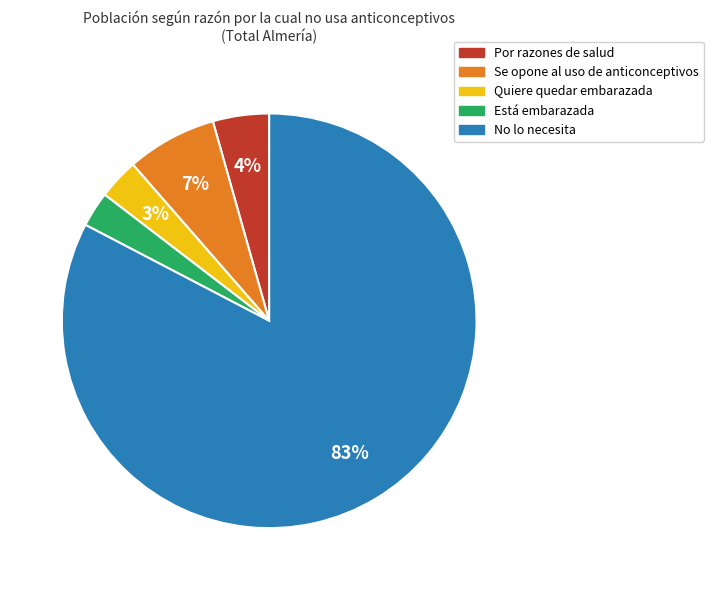

What is the ratio of the value at Se opone al uso de anticonceptivos to the value at No lo necesita?

0.1